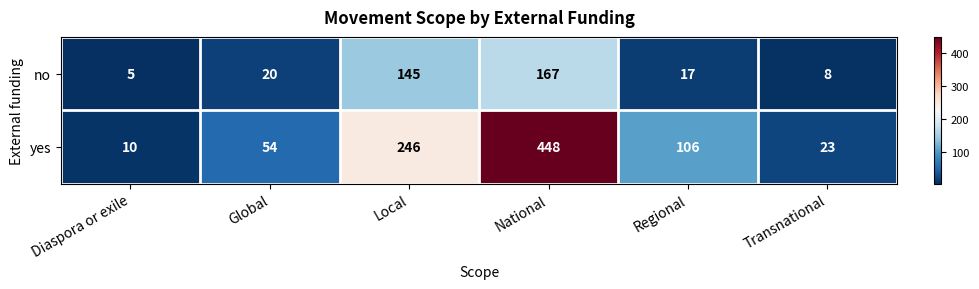

Read the yes value at National.

448